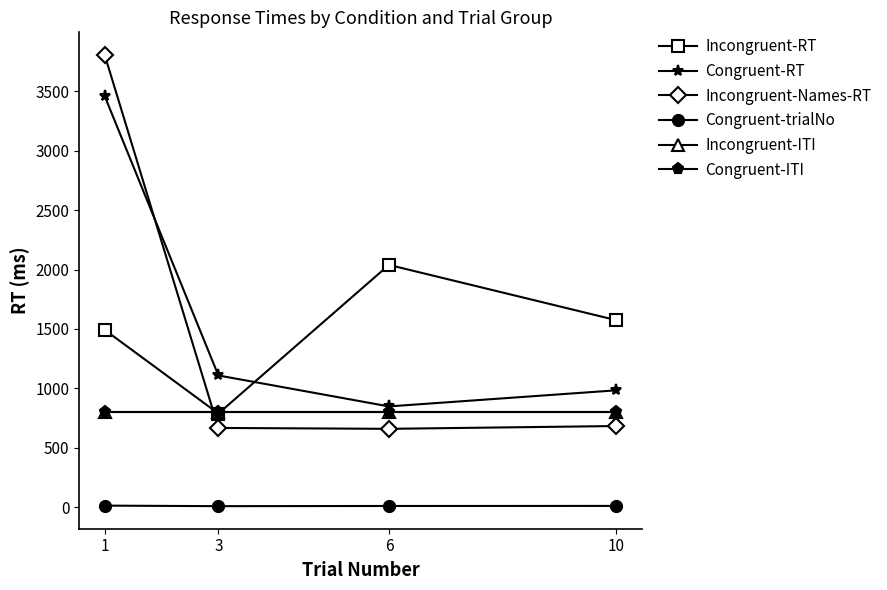

Is this an area chart (filled region under the line)?

No